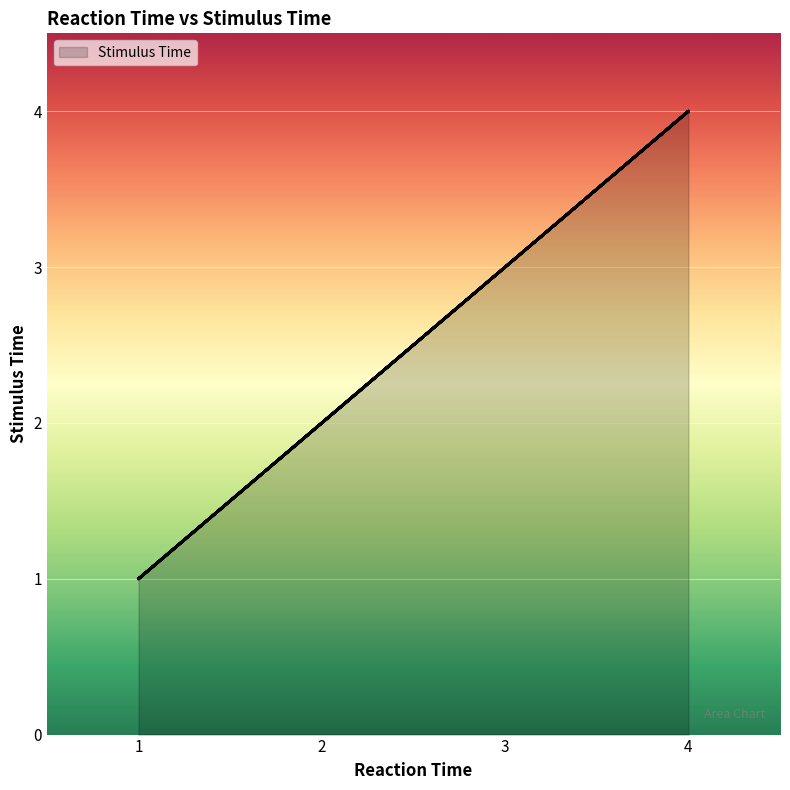

Where is the data nearest to the value 2?

2